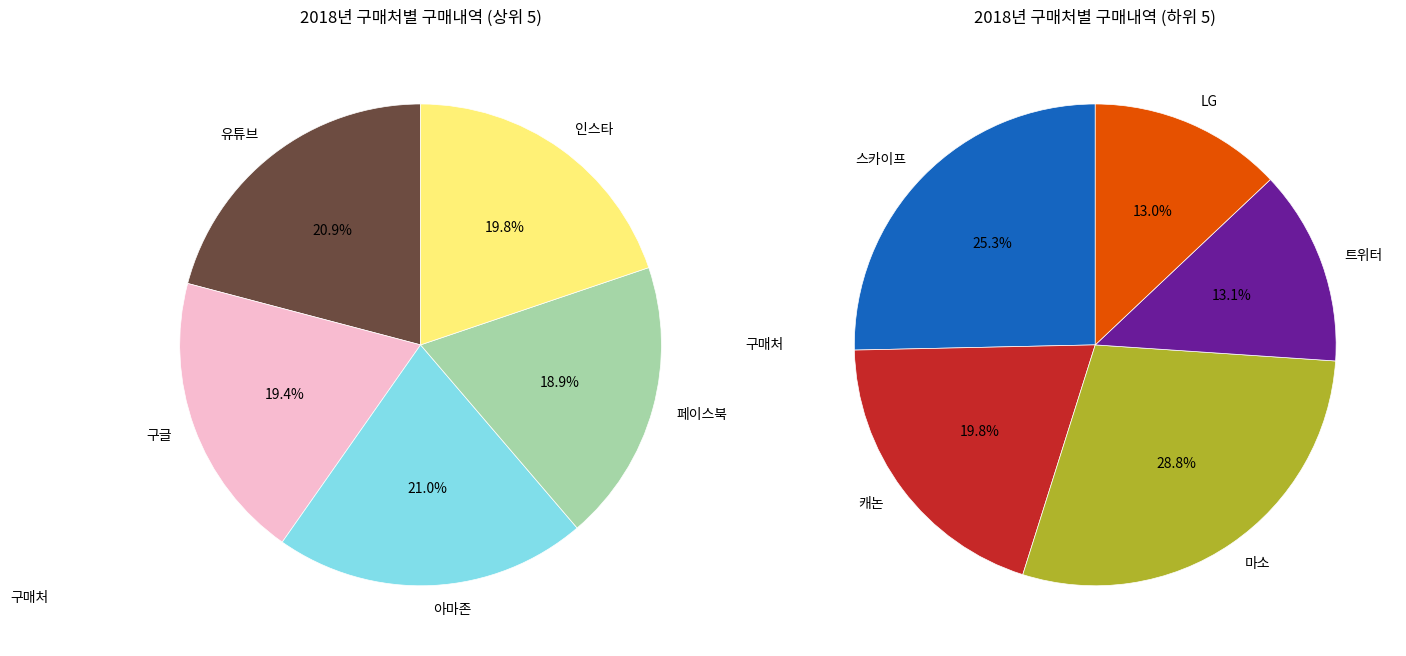

Which category has the biggest portion of the pie?

아마존